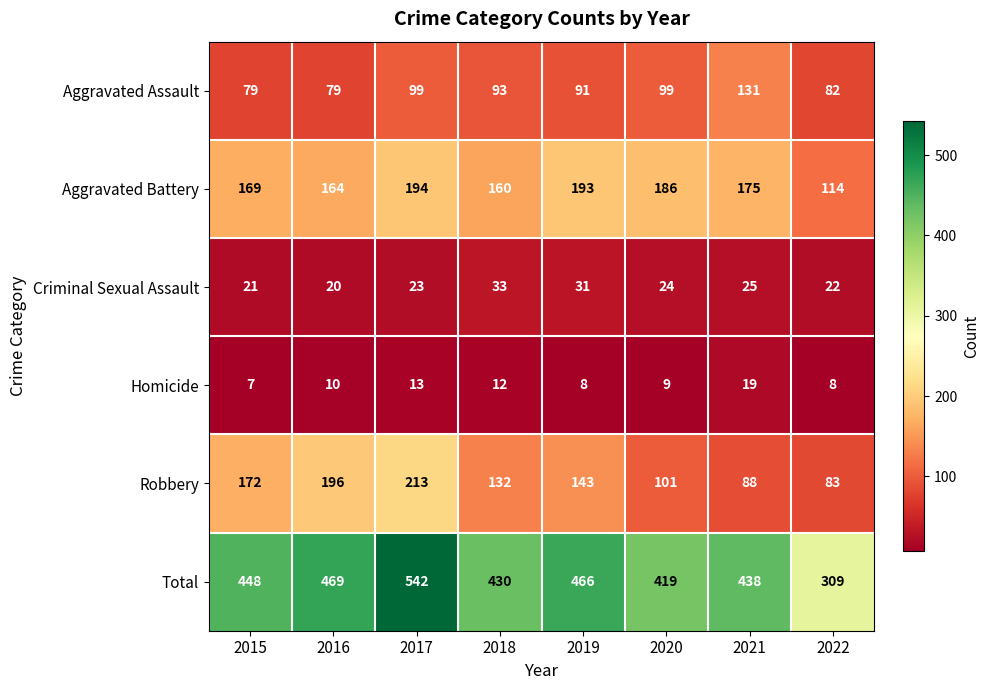

Which label corresponds to the largest value in the chart?

2017